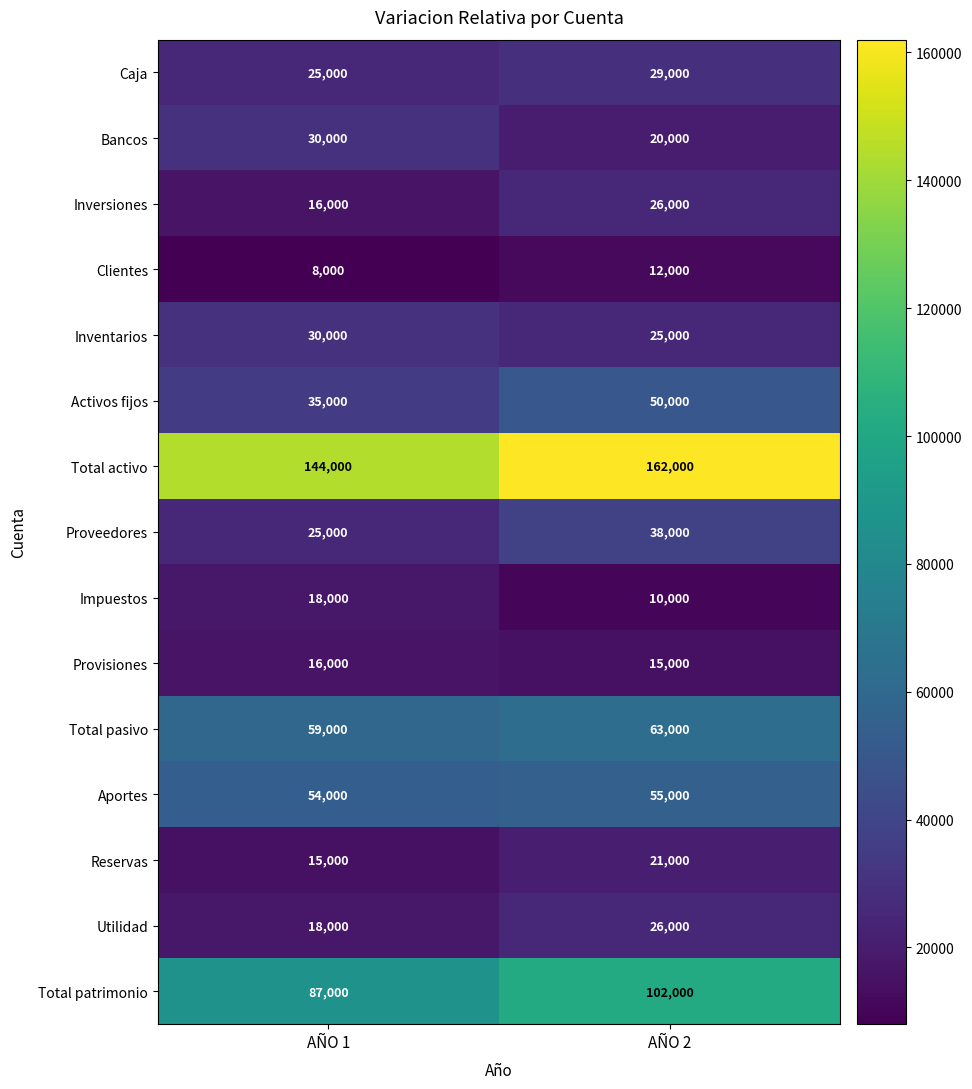

Which label corresponds to the largest value in the chart?

AÑO 2